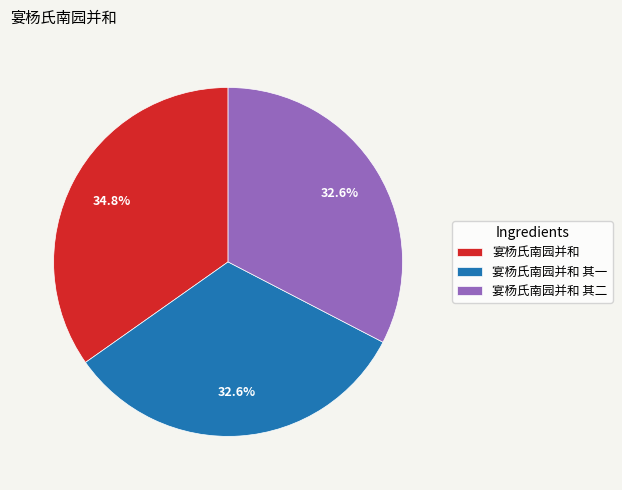

Is it true that 宴杨氏南园并和 其一 is 33% of the pie?

True